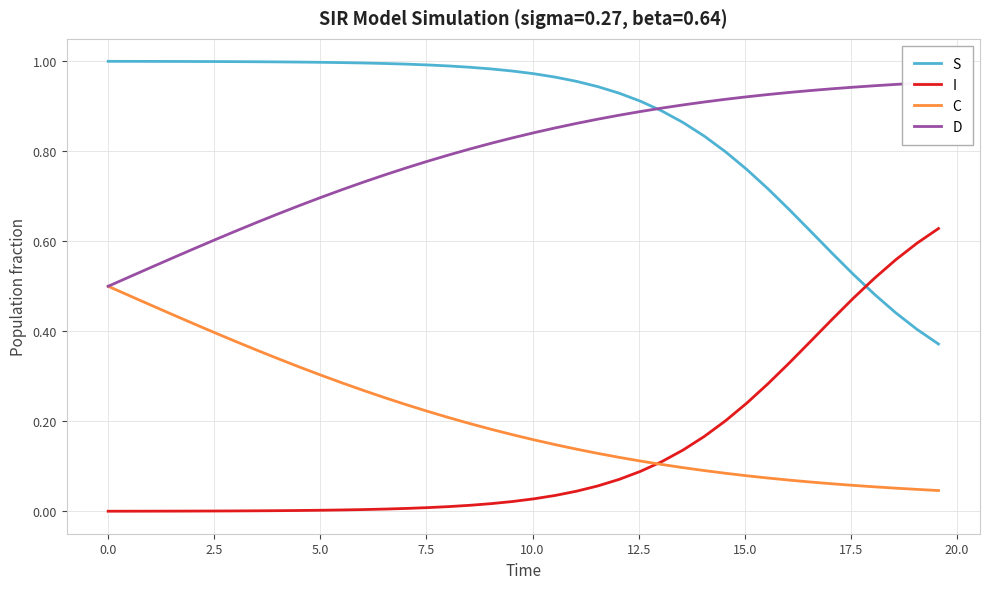

True or false: S and C intersect in this chart.

False